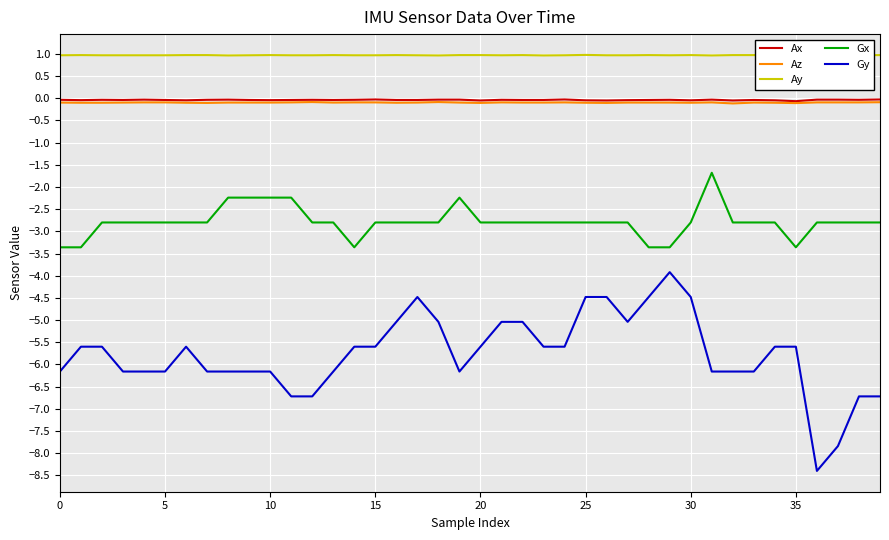

True or false: Az has more than 2 points higher than both neighbors.

True